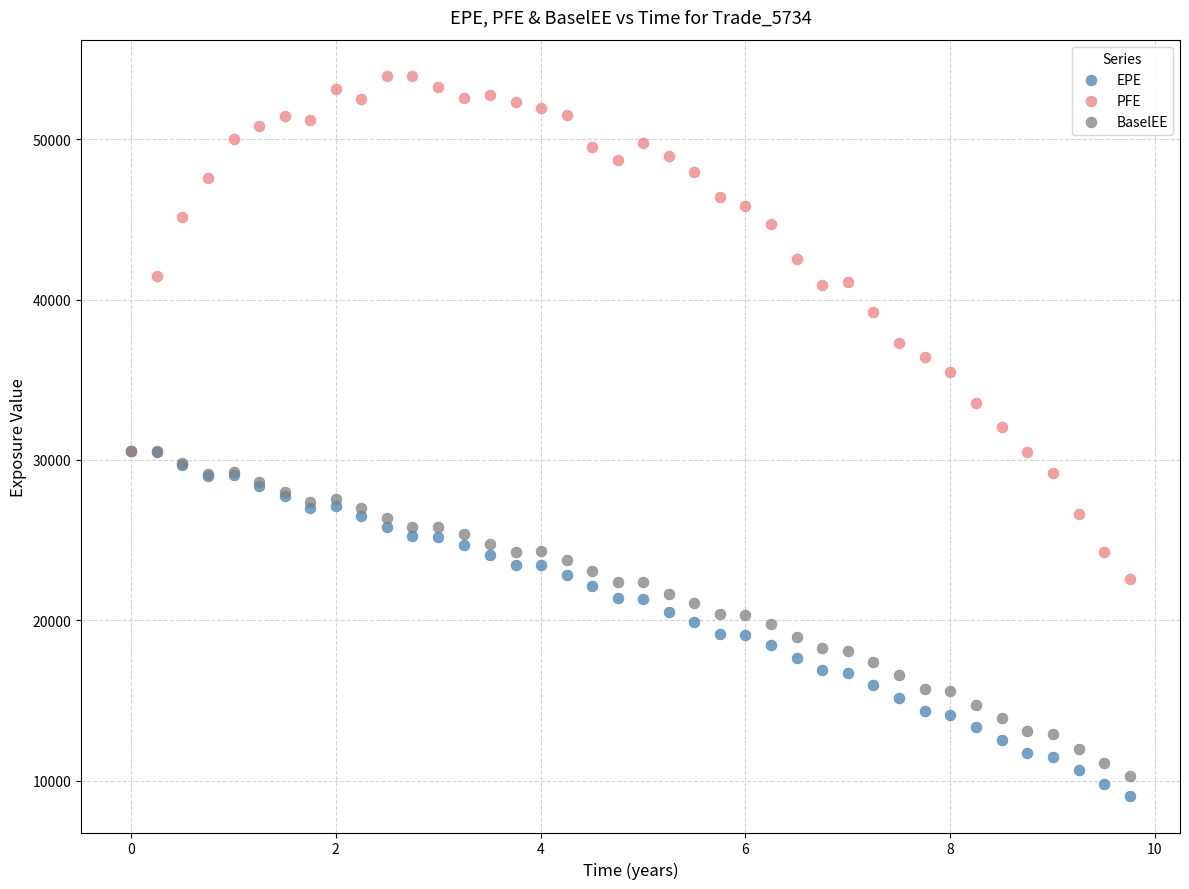

Which series contains the lowest Y value?

EPE